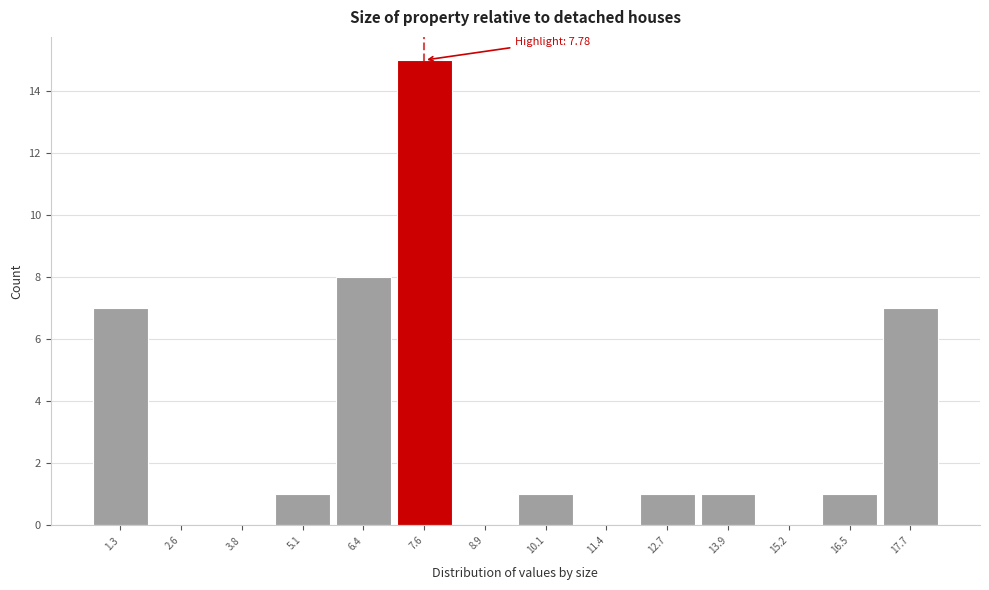

Reading left to right, extract all data points from this chart.

1.3=7	2.6=0	3.8=0	5.1=1	6.4=8	7.6=15	8.9=0	10.1=1	11.4=0	12.7=1	13.9=1	15.2=0	16.5=1	17.7=7